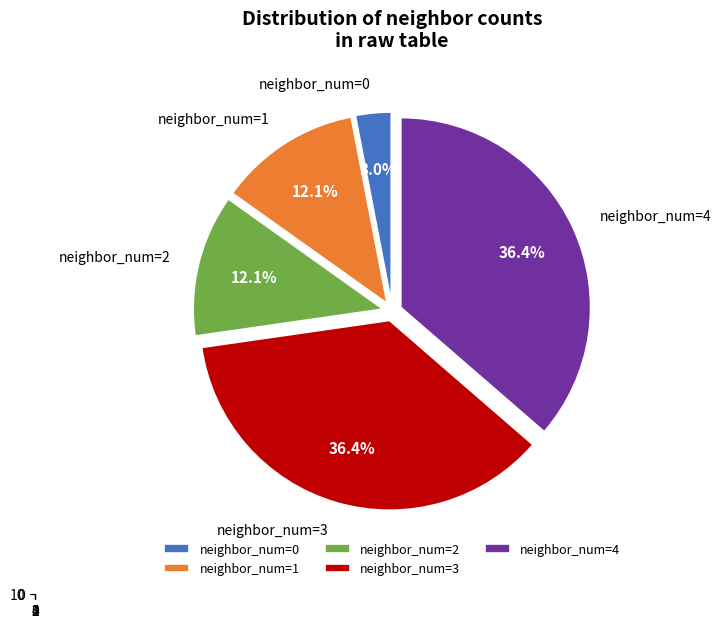

Between 4 and 0, which is larger?

4